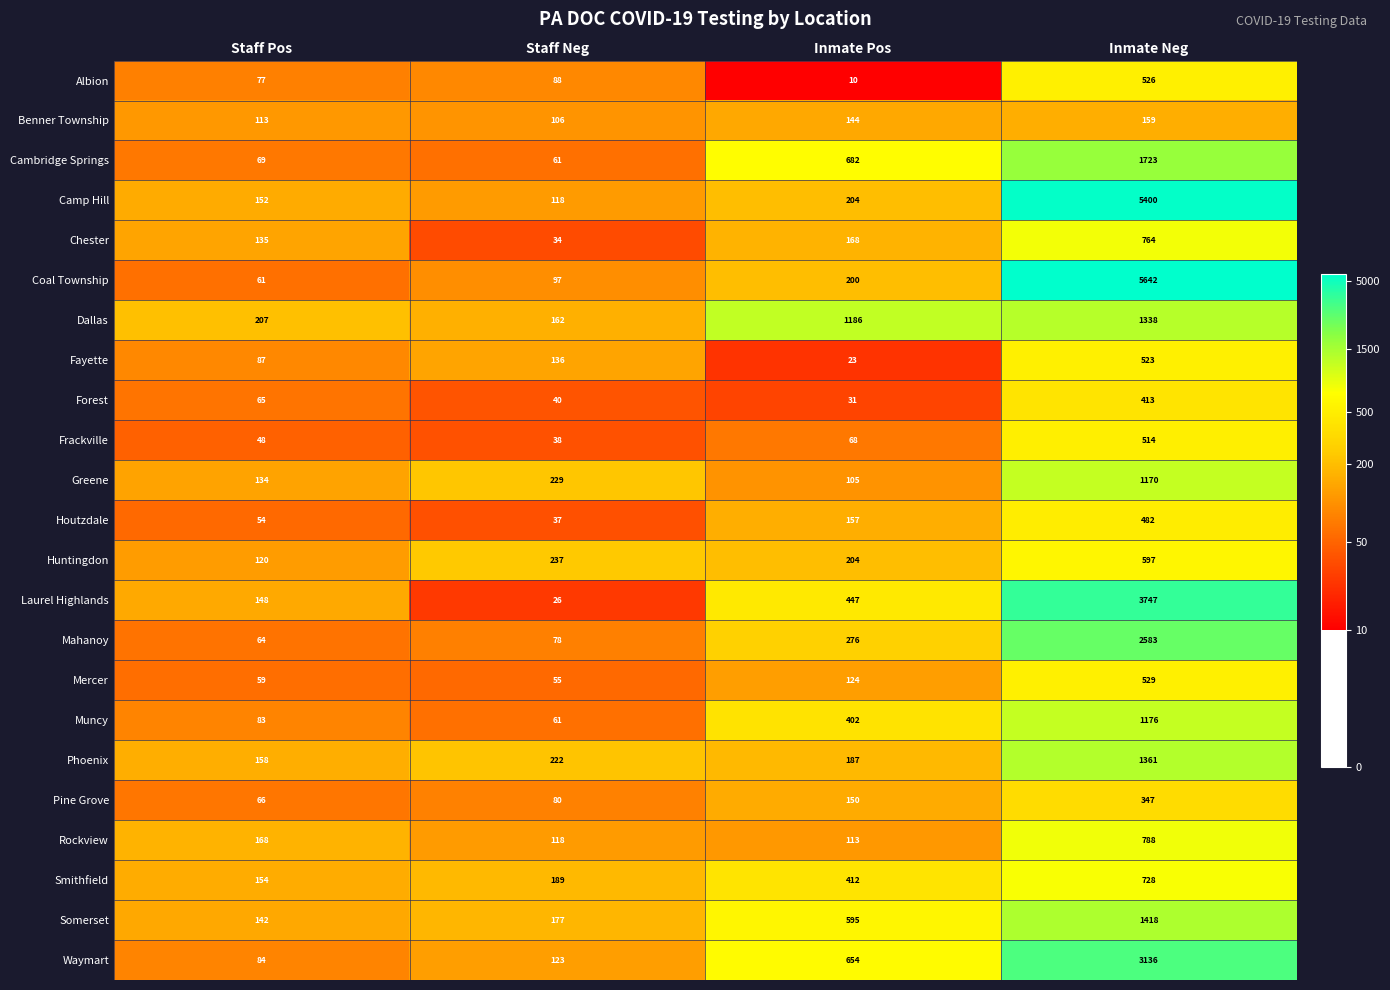

What is the approximate value of Dallas at Staff Pos, to the nearest 50?

200